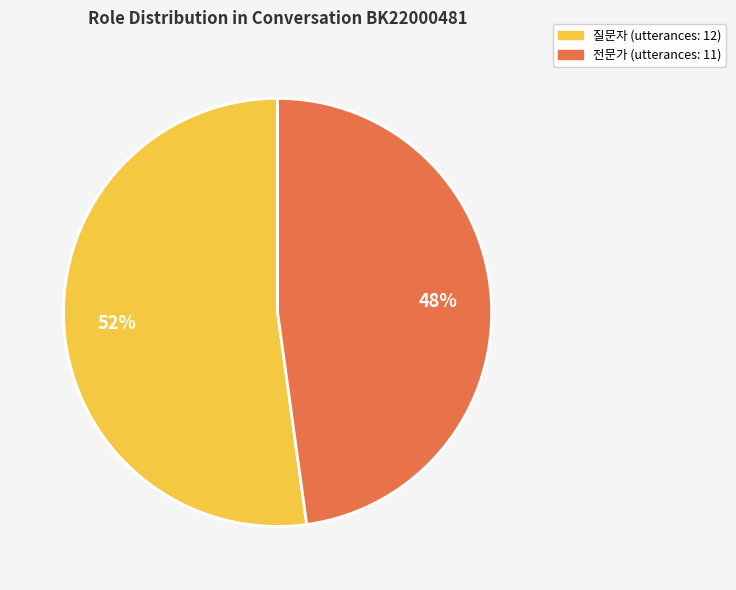

Do 질문자 and 전문가 together represent more than half of the pie?

Yes